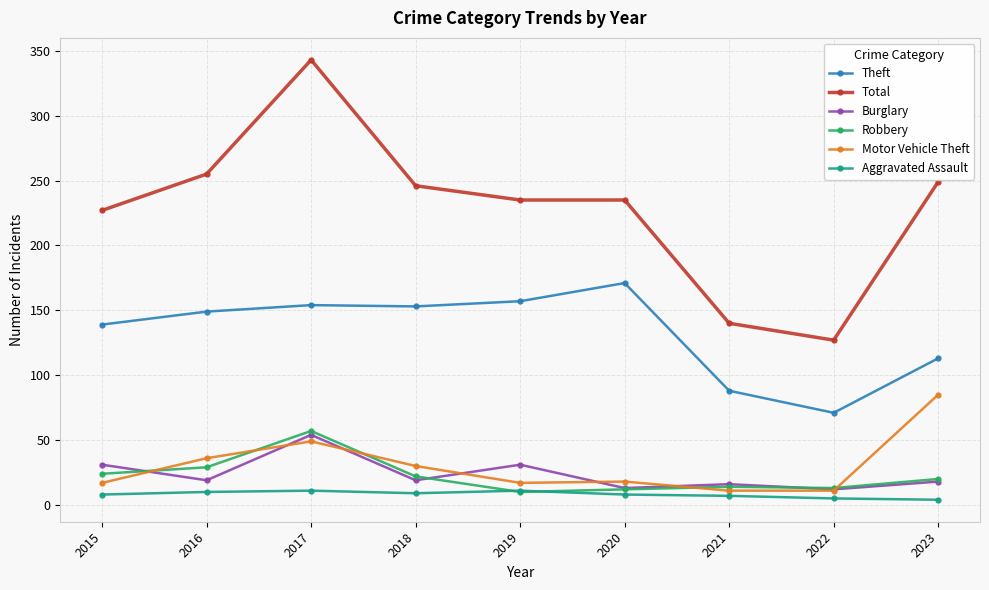

What is the lowest value of the Burglary series?

12